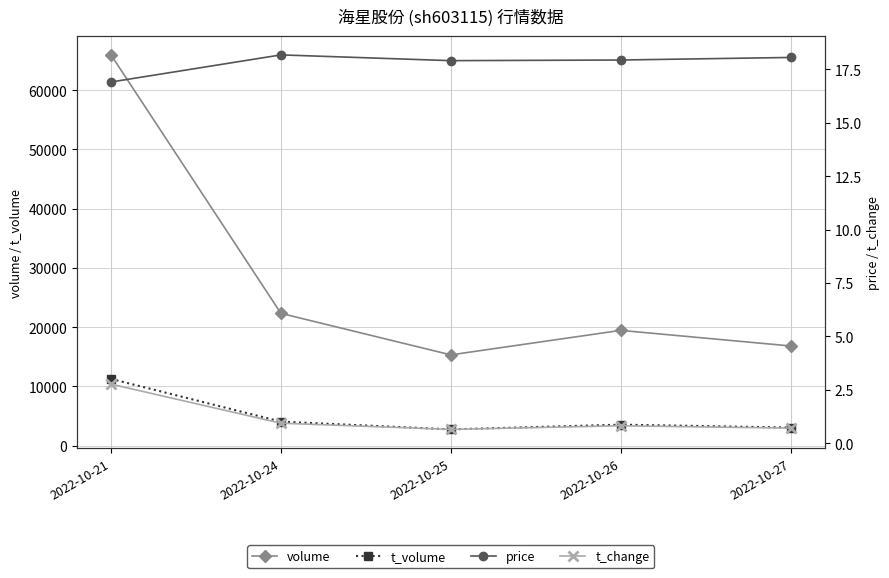

What is the difference between the second highest and second lowest values in the t_change series?

0.2